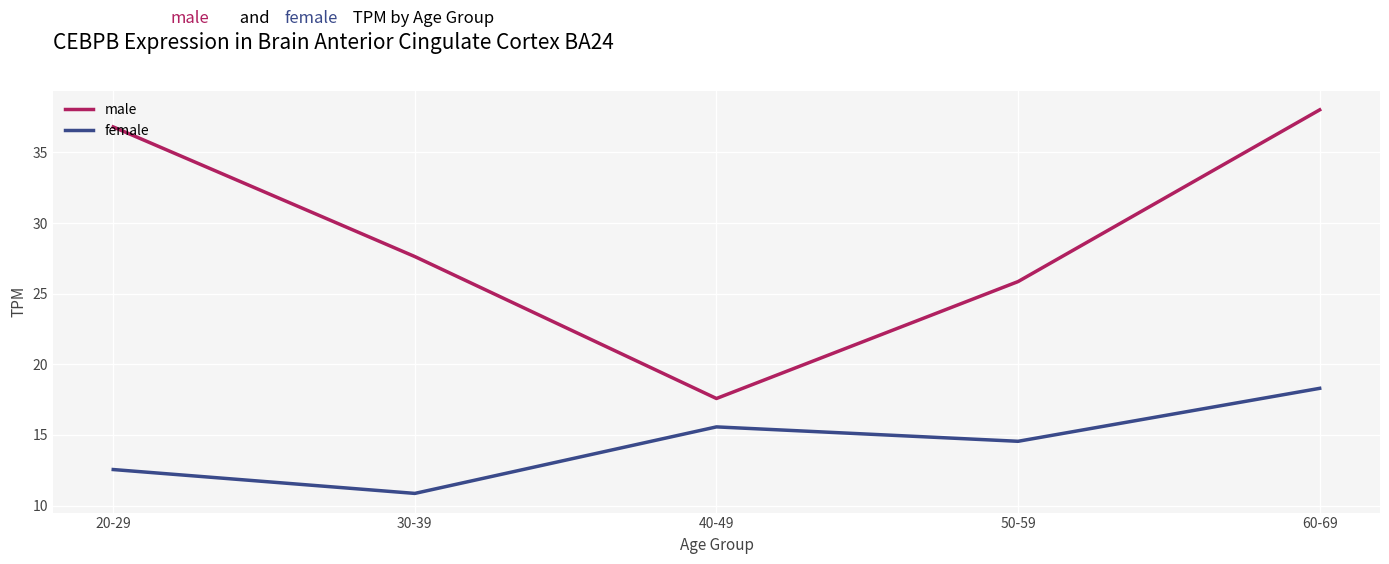

What position from the left is 30-39?

2